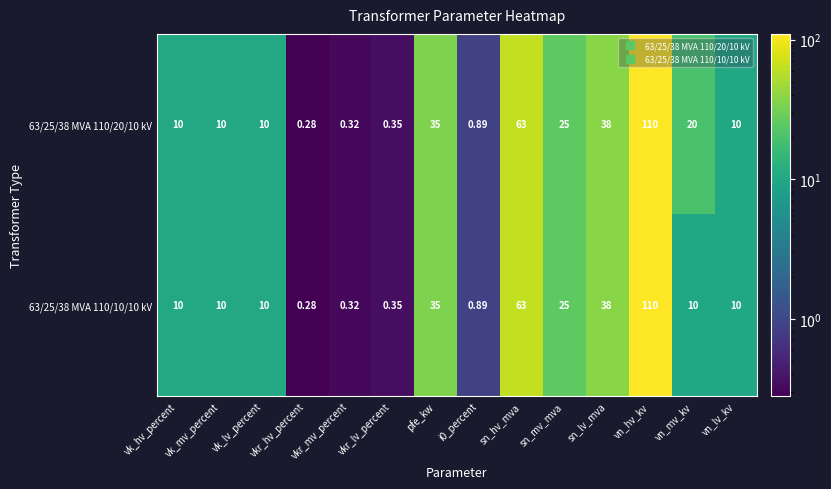

Count the number of data series in this chart.

2